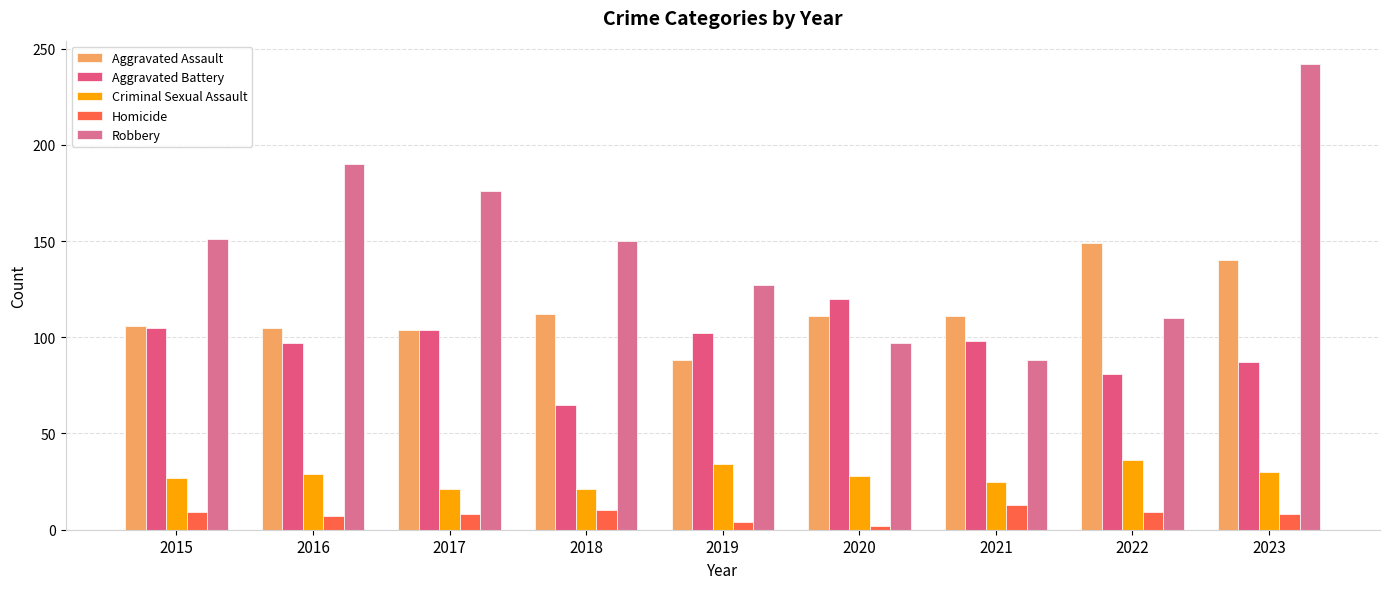

How many groups of bars are there?

9